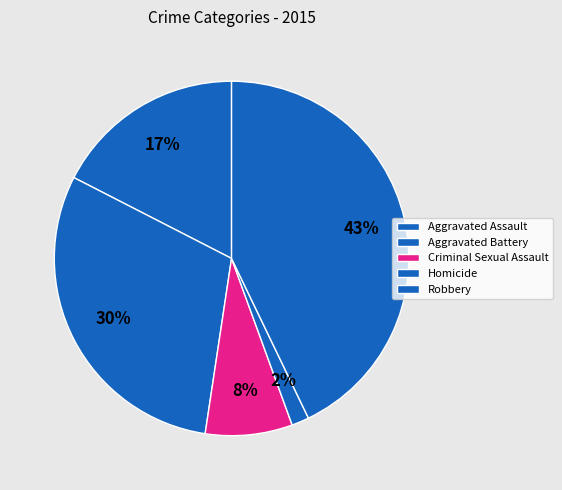

What is the largest slice in the pie chart?

Robbery